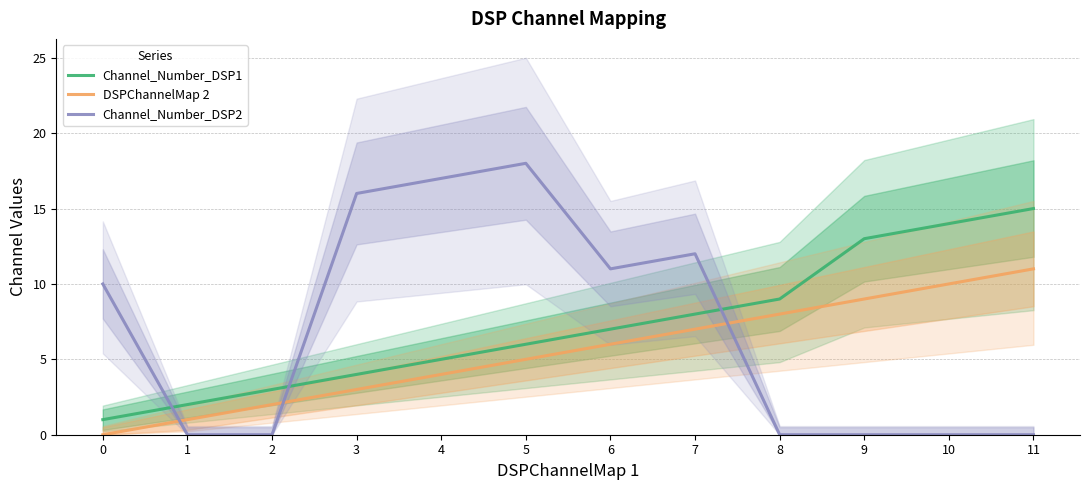

How many values in the DSPChannelMap 2 series are below 6?

6